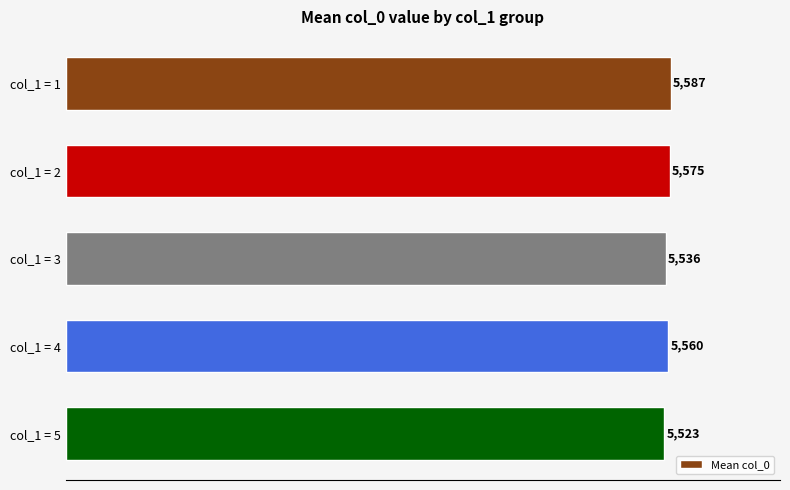

Count the number of categories in the chart.

5